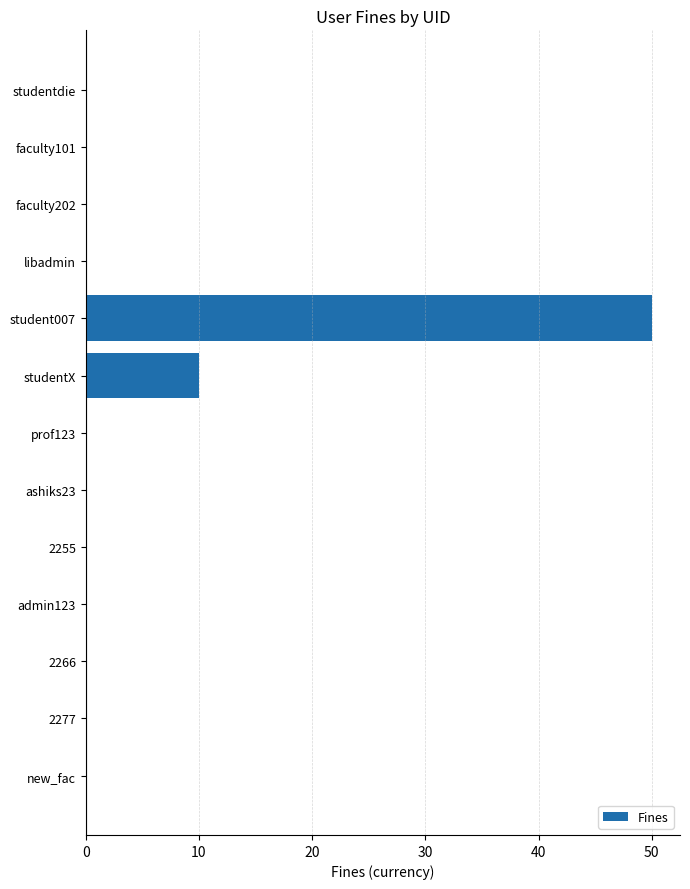

Reading bottom to top, extract all data points from this chart.

new_fac=0	2277=0	2266=0	admin123=0	2255=0	ashiks23=0	prof123=0	studentX=10	student007=50	libadmin=0	faculty202=0	faculty101=0	studentdie=0